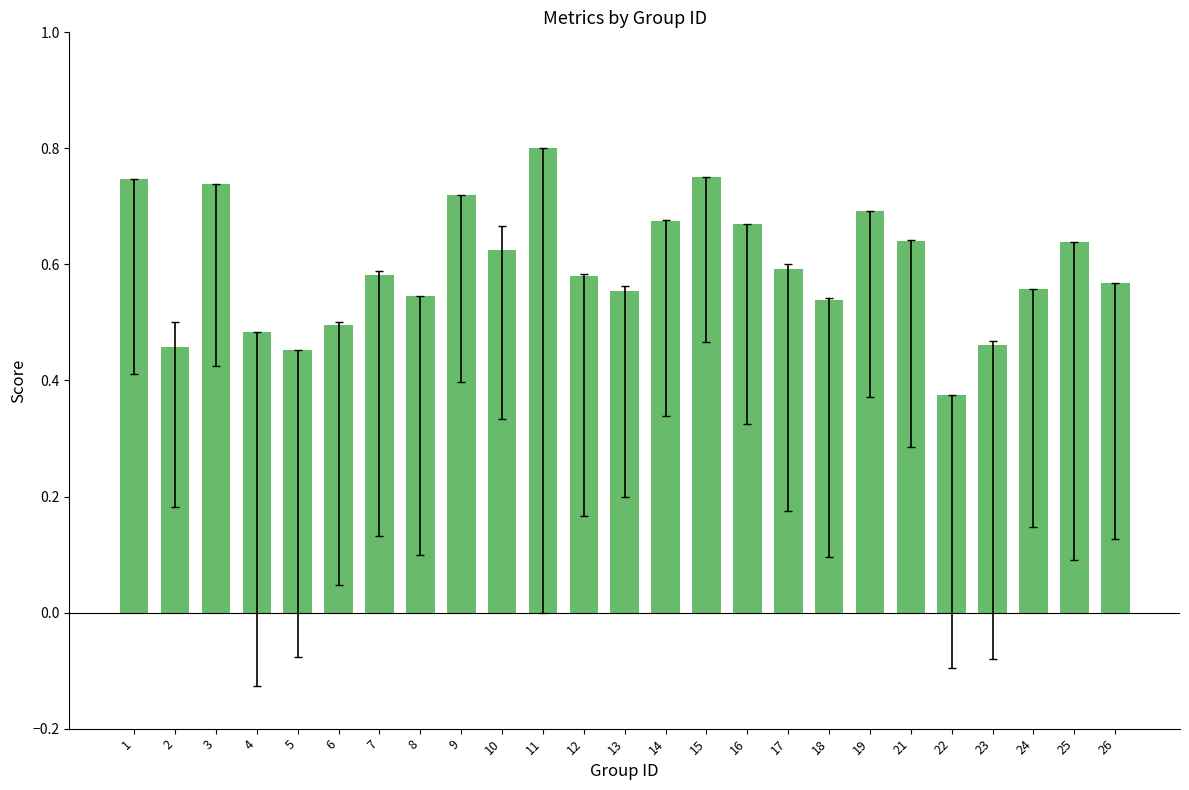

At which label is the value closest to 0?

22